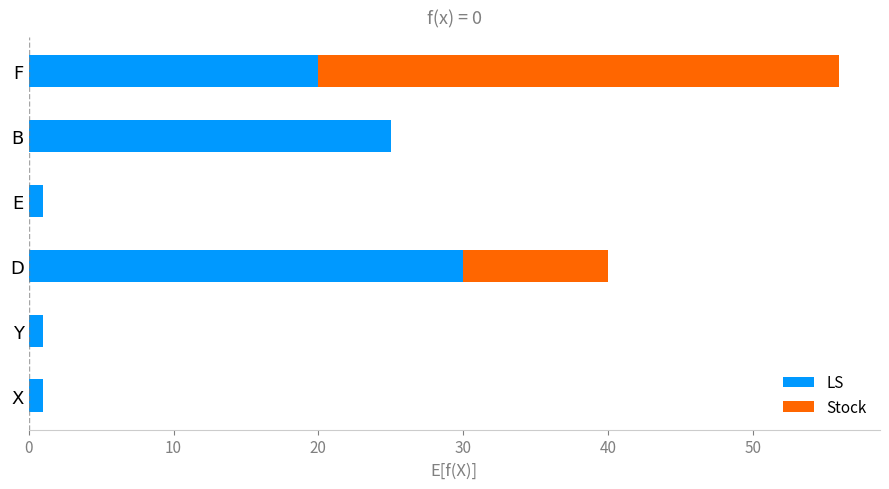

What is the sum of all LS values?

78